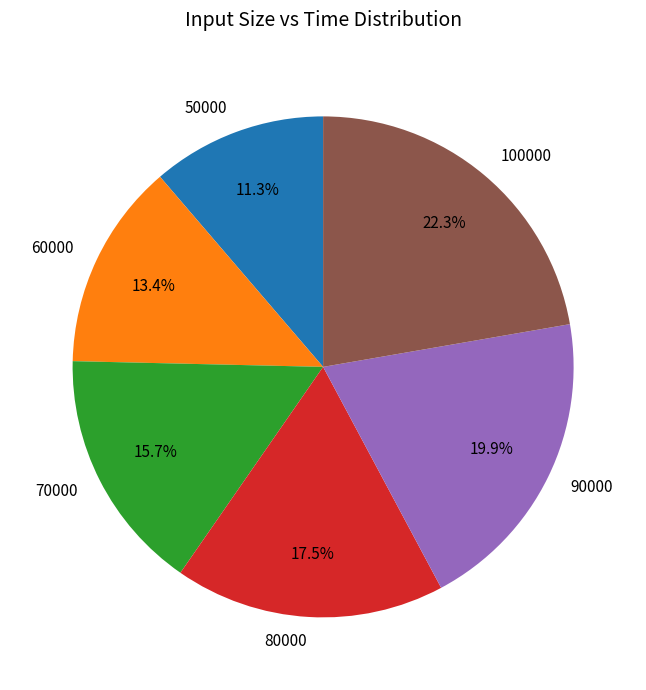

To the nearest percent, what is the combined percentage of 80000 and 60000?

31%